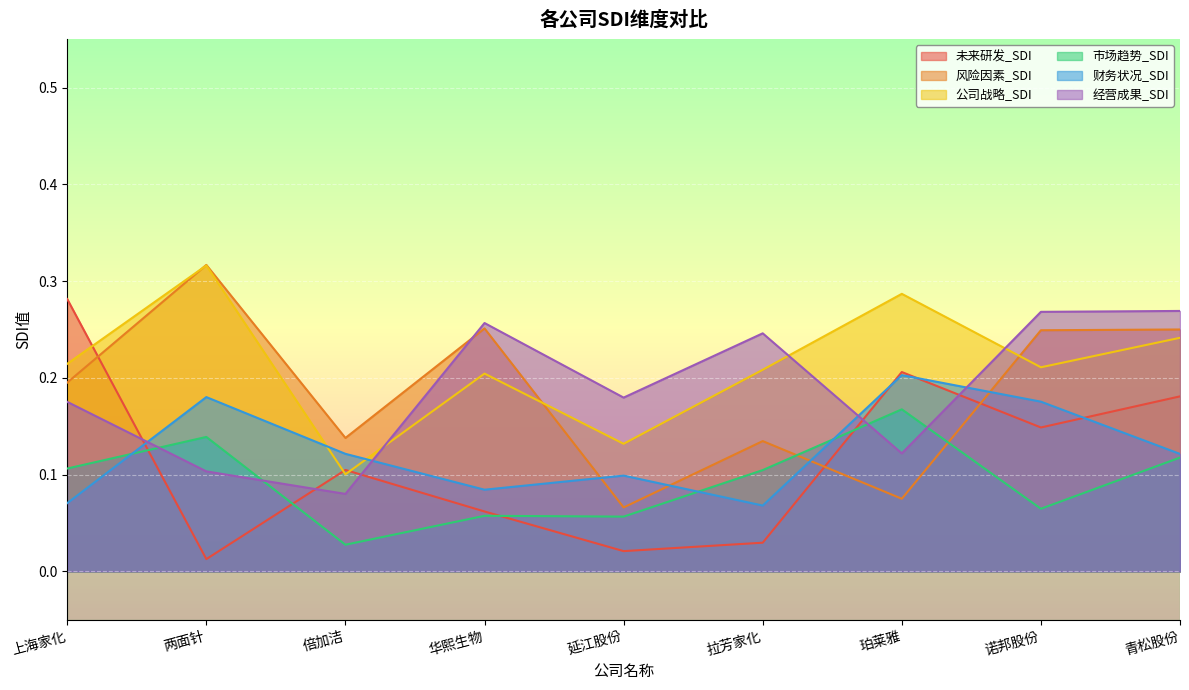

True or false: 财务状况_SDI has a value of 0.1 at 上海家化.

False